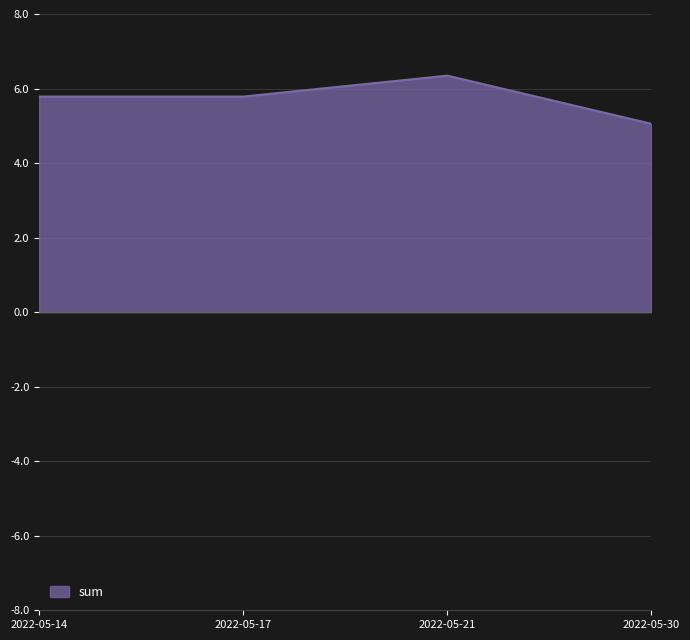

At which category does the chart reach its peak across all series?

2022-05-21